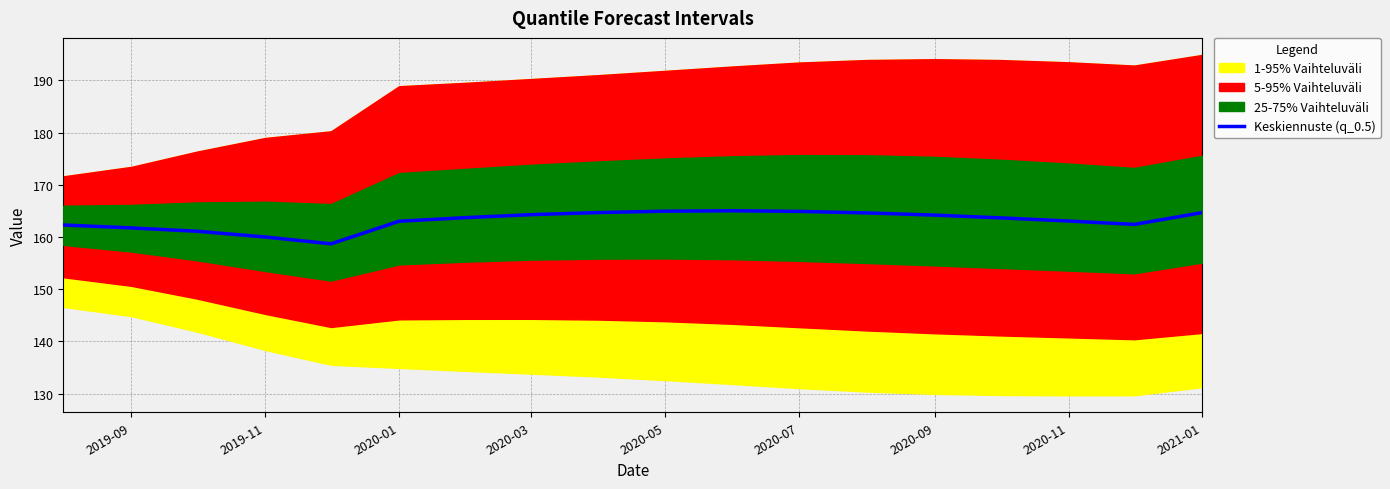

Count the number of categories in the chart.

18